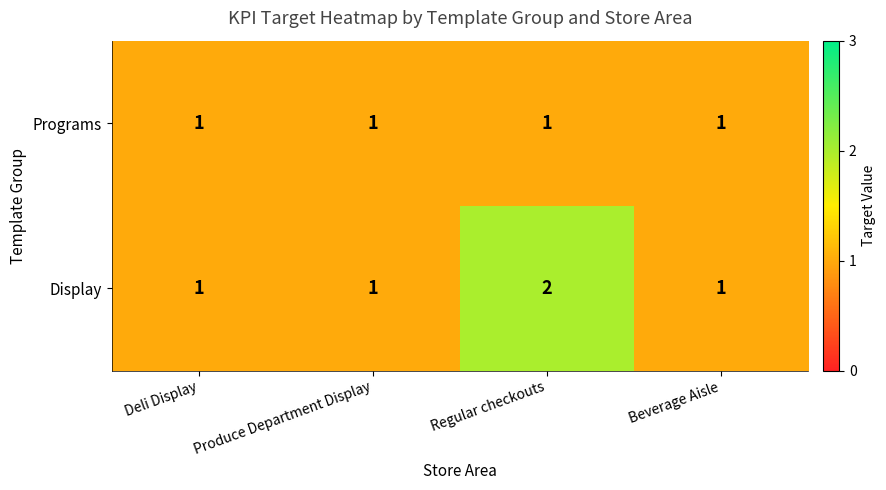

How many Display values are between 1 and 2?

4